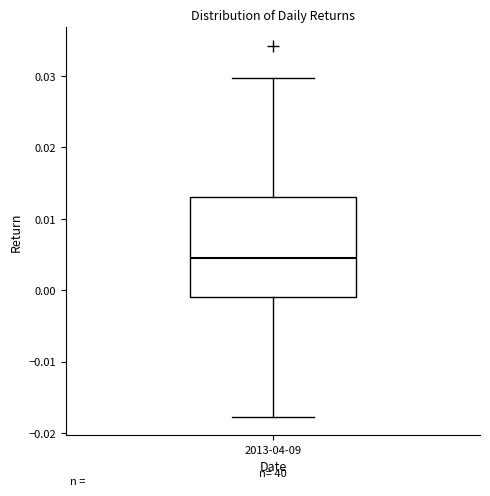

Read this box plot against the y-axis: the position of the median line, the range covered by the box, and the ends of both whiskers. The values are not printed on the chart, so give them approximately, as read against the axis.

median 0.004, box -0.001 to 0.013, whiskers -0.018 to 0.030